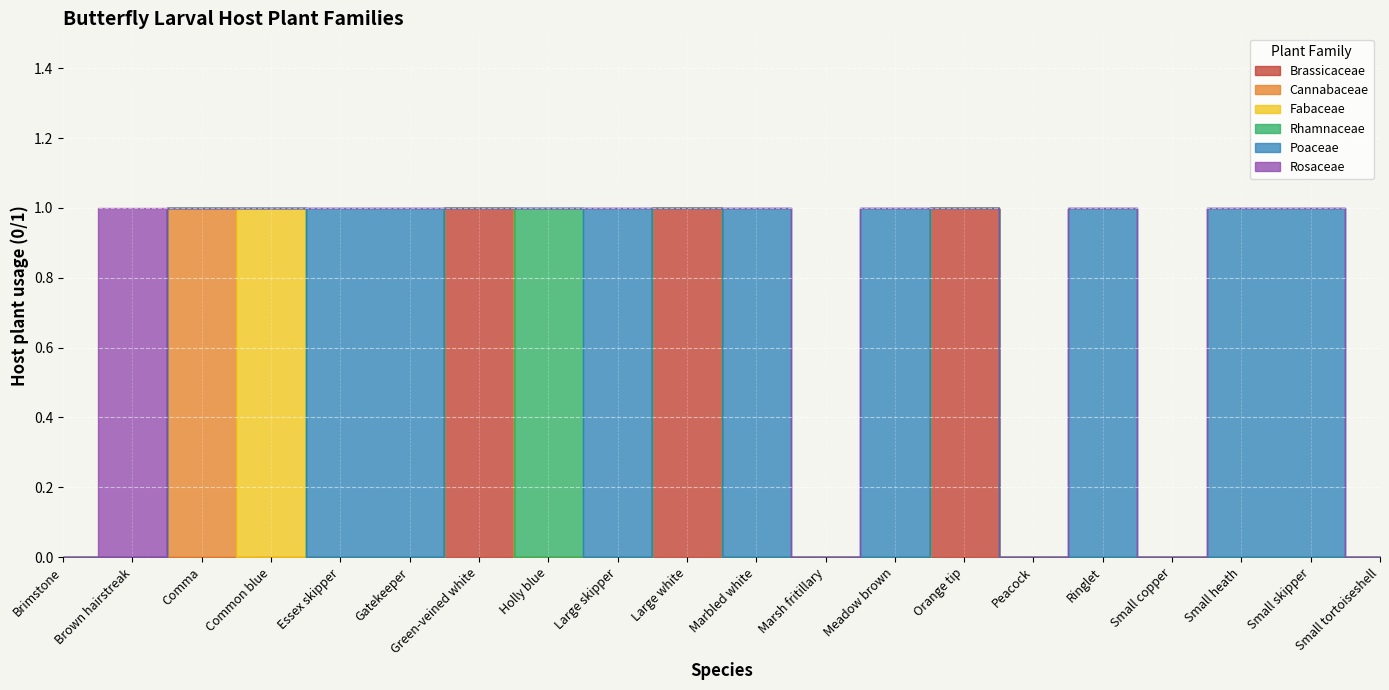

Which series has the largest total across all categories?

Poaceae